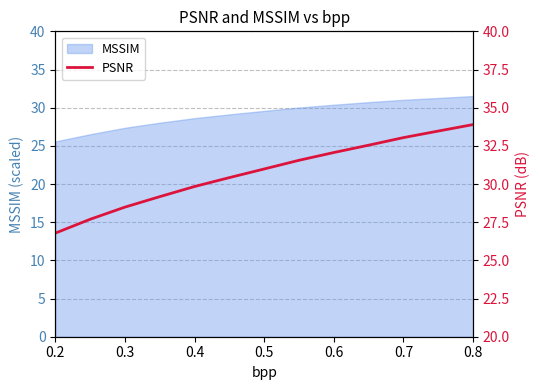

How many values exceed 30?

8